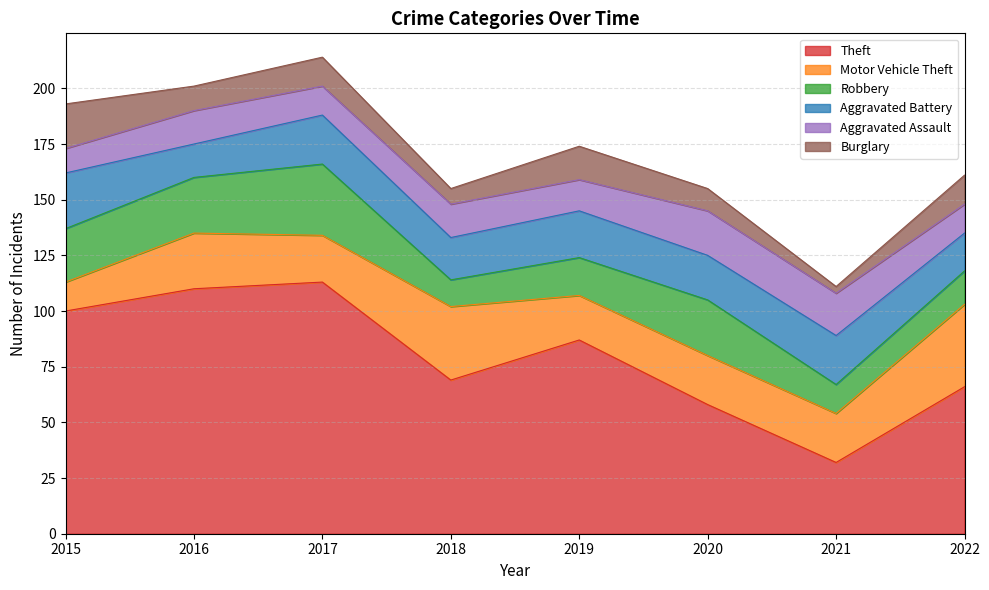

What is the minimum value for Burglary?

3